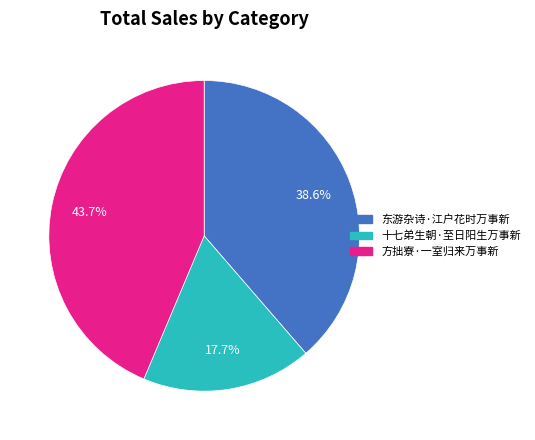

Do 十七弟生朝·至日阳生万事新 and 东游杂诗·江户花时万事新 together represent more than half of the pie?

Yes